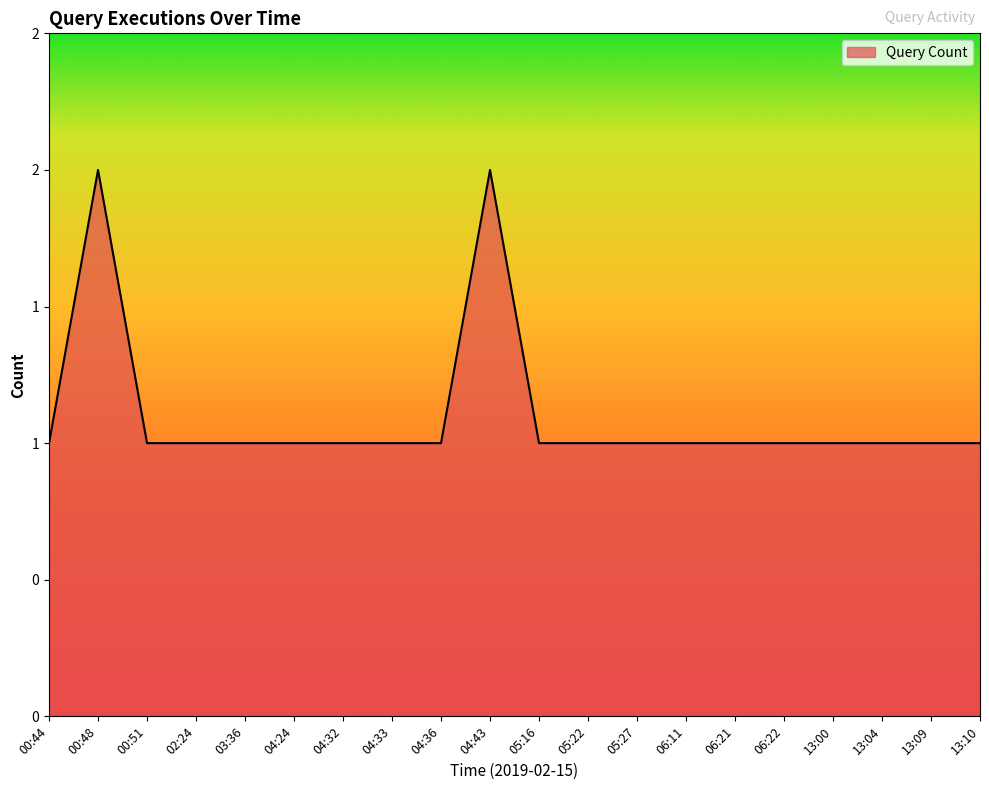

Where is the first local maximum?

00:48